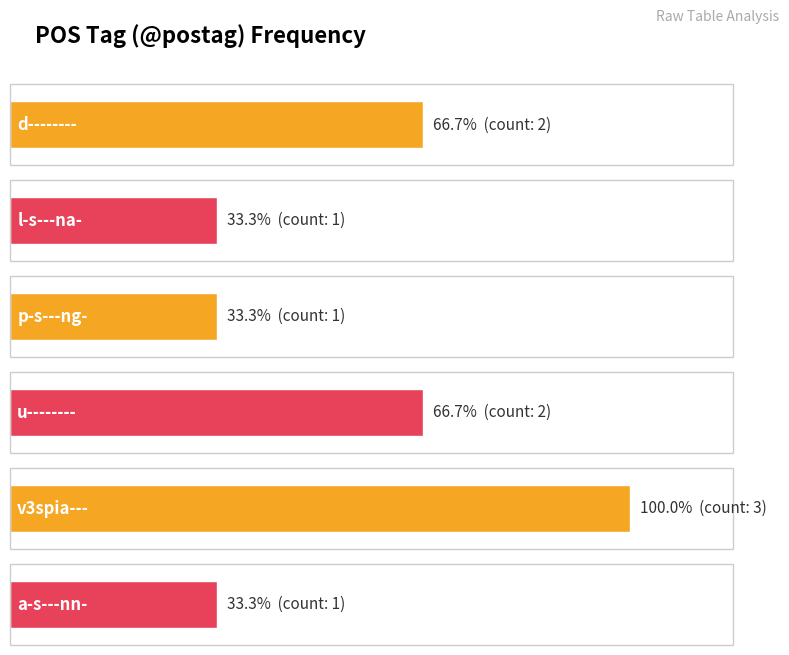

What is the difference between the maximum and minimum values?

2